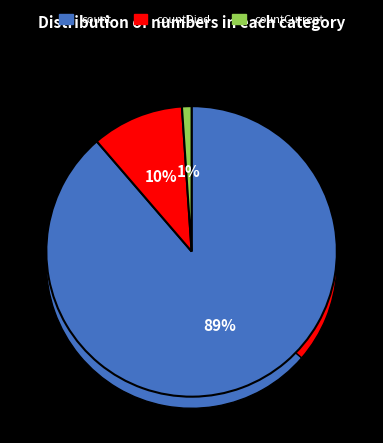

What is the smallest slice in the pie chart?

countCurrent